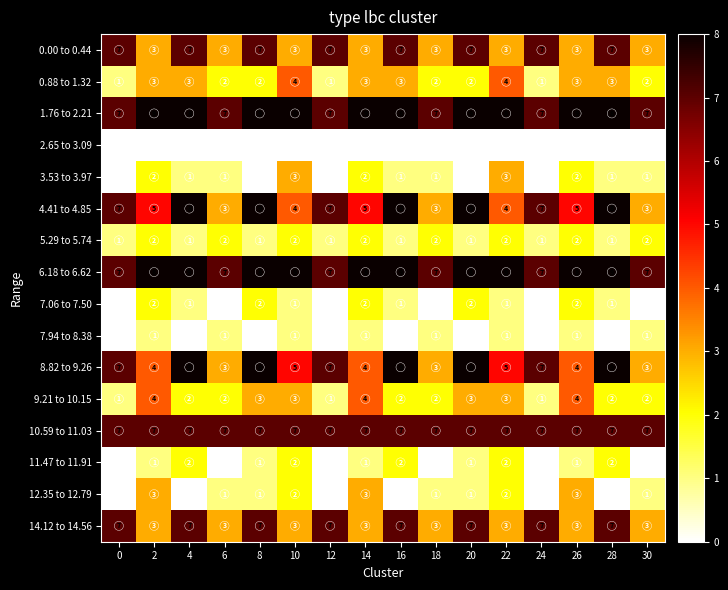

Read the 1.76 to 2.21 value at 6.

7